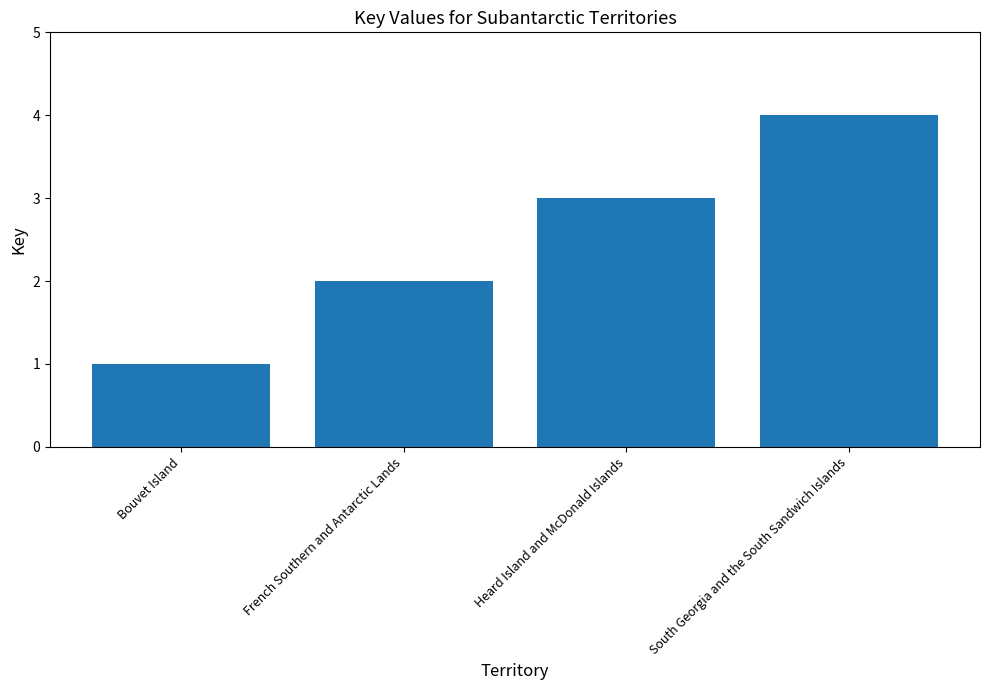

What is the change in value from French Southern and Antarctic Lands to South Georgia and the South Sandwich Islands?

+2